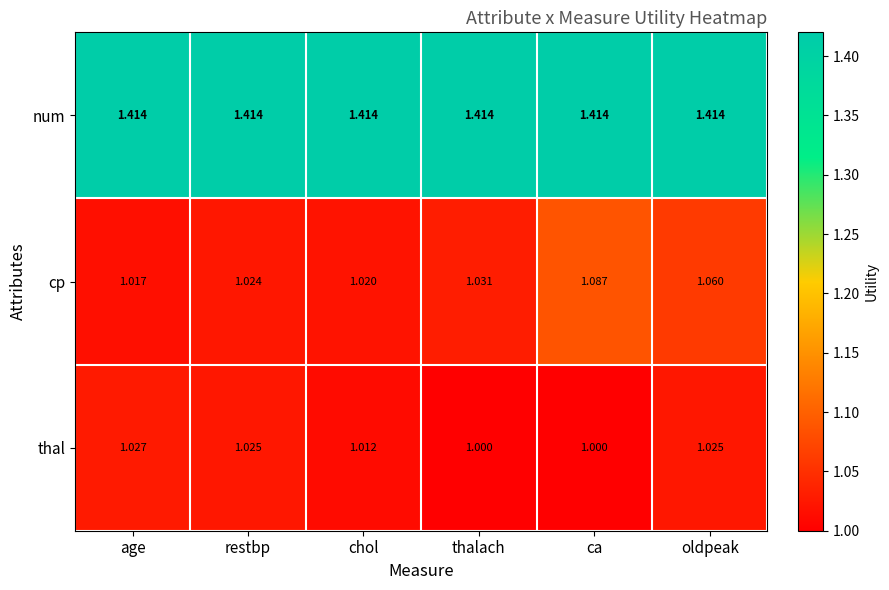

Rank the series at oldpeak from highest to lowest value.

num, cp, thal